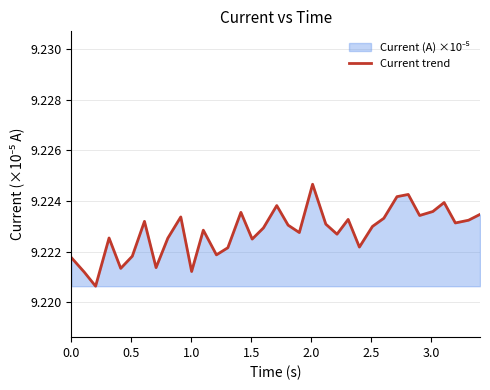

Does the chart have visible grid lines?

Yes